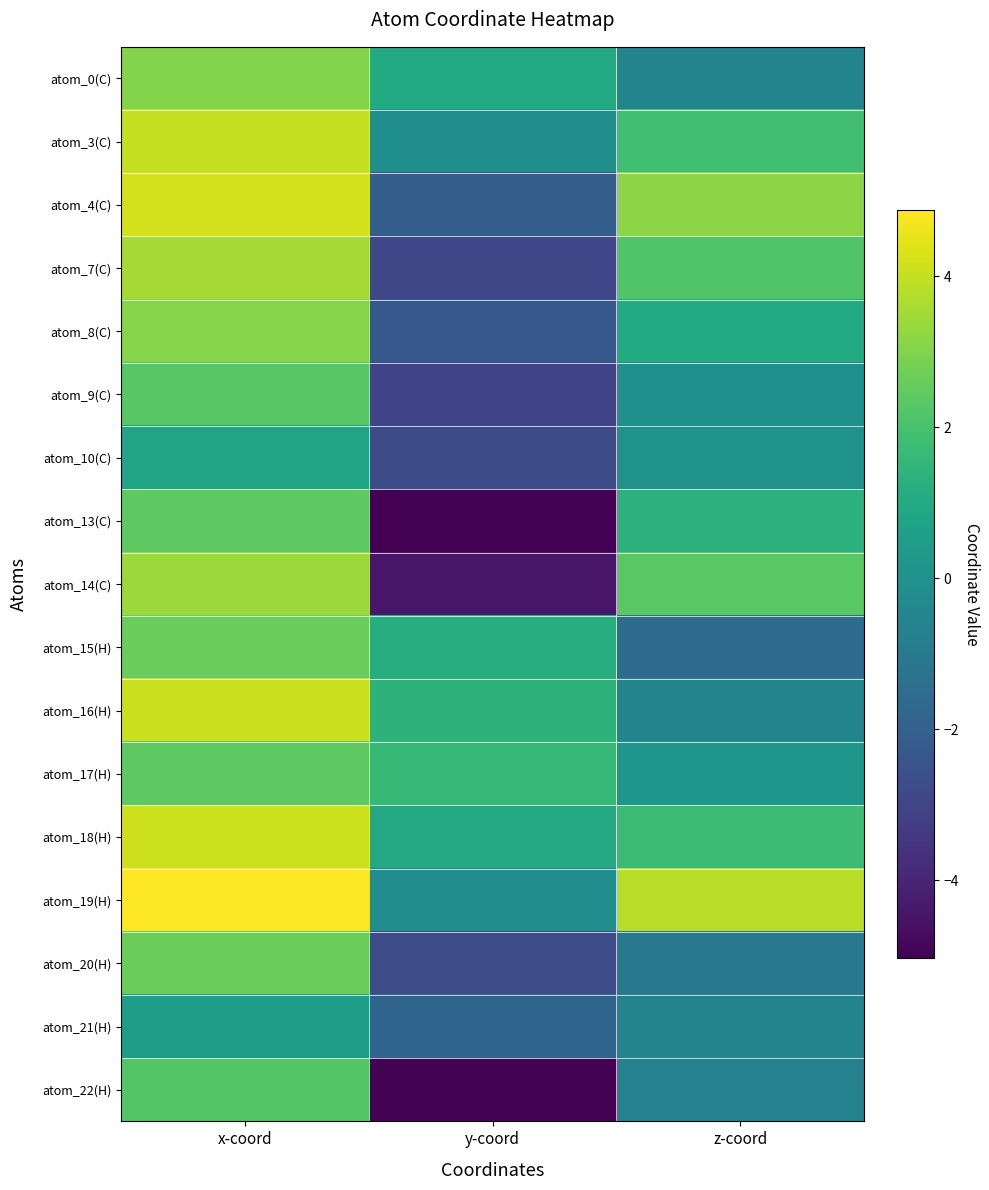

What is the smallest value displayed?

-5.0